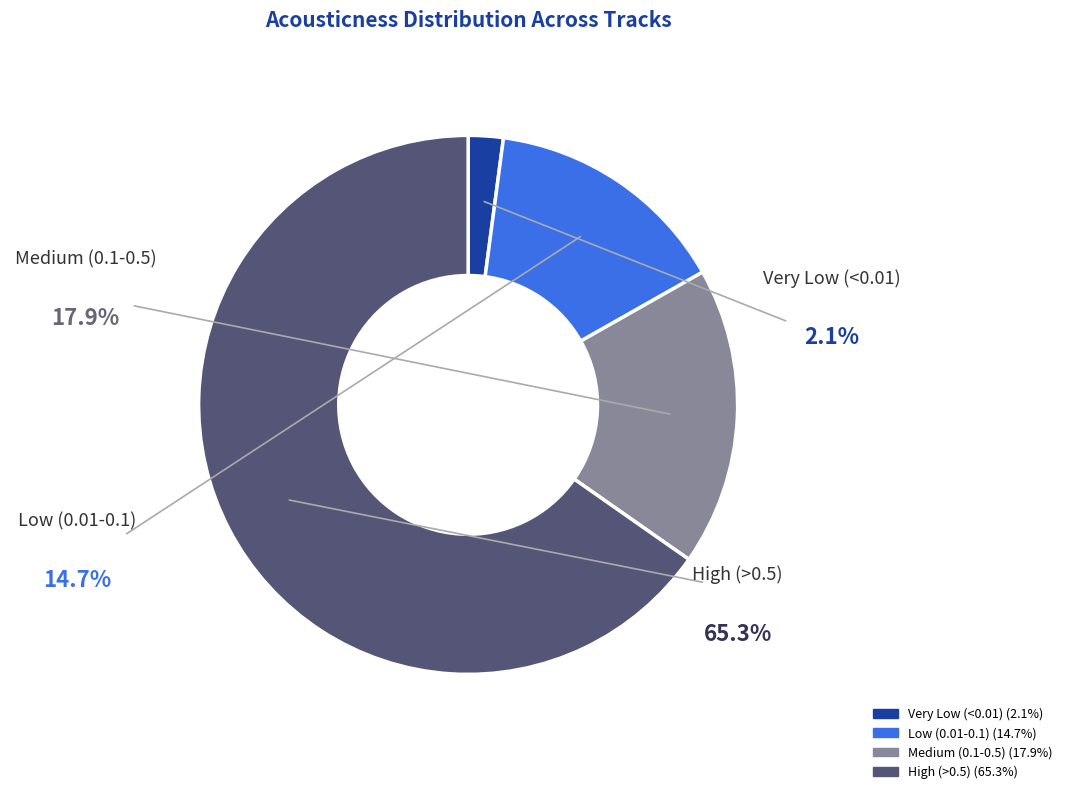

Is there a majority slice in this chart?

Yes